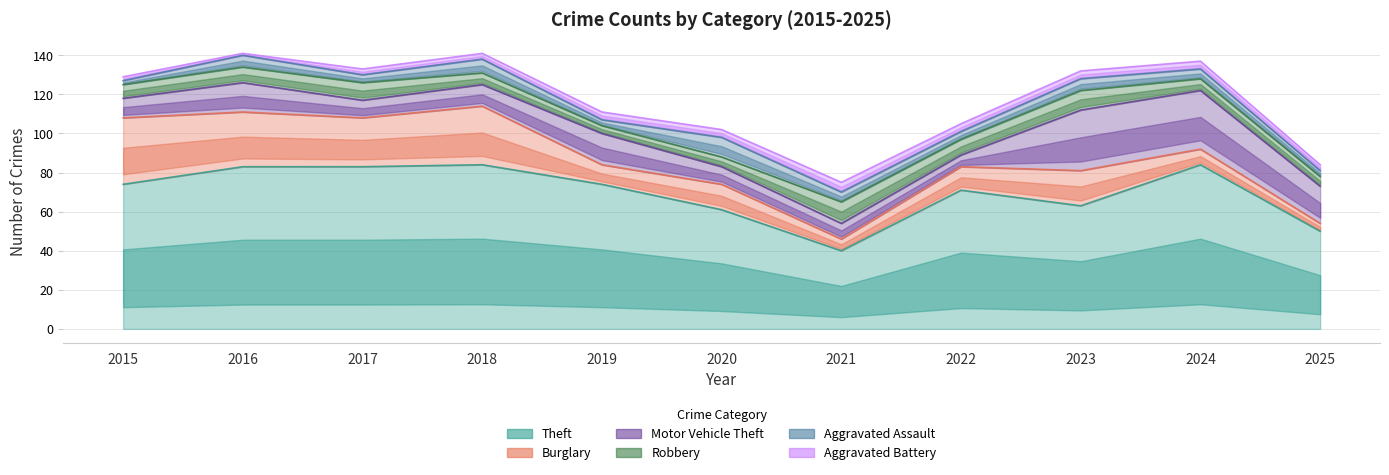

Rank the categories by Robbery value from highest to lowest.

2021, 2023, 2017, 2016, 2022, 2015, 2018, 2024, 2020, 2025, 2019